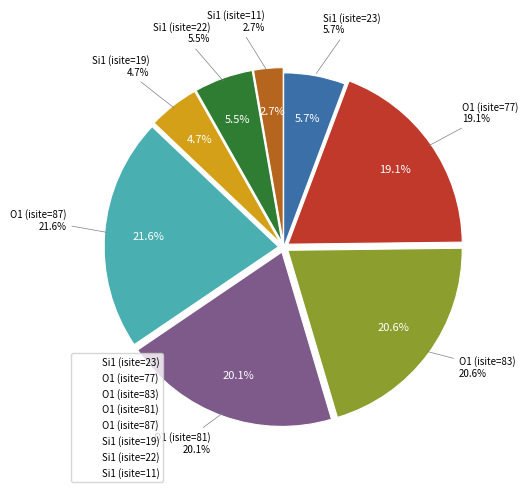

To the nearest percent, what is the difference between the largest and smallest slice percentages?

19%